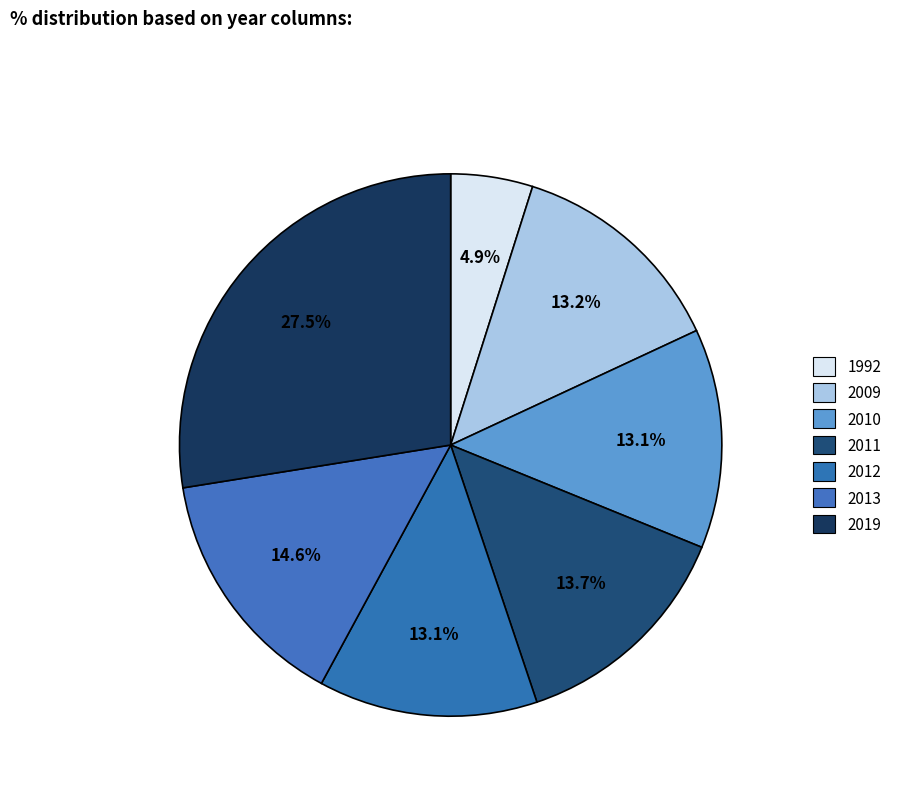

Is there a majority slice in this chart?

No